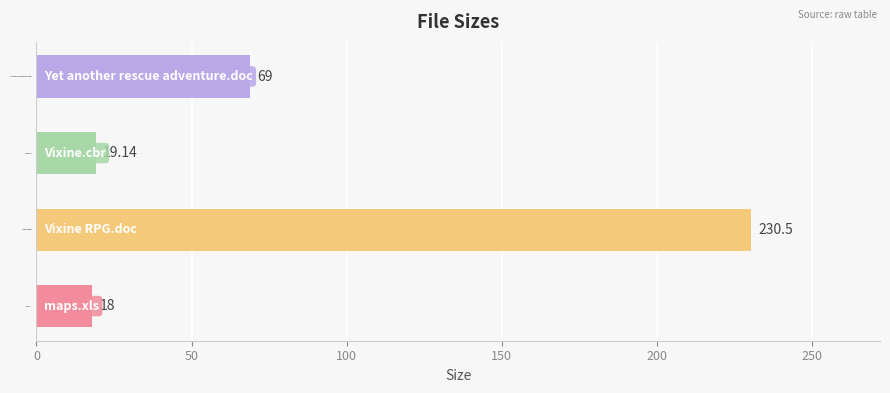

Rank the categories by value from lowest to highest.

maps.xls, Vixine.cbr, Yet another rescue adventure.doc, Vixine RPG.doc